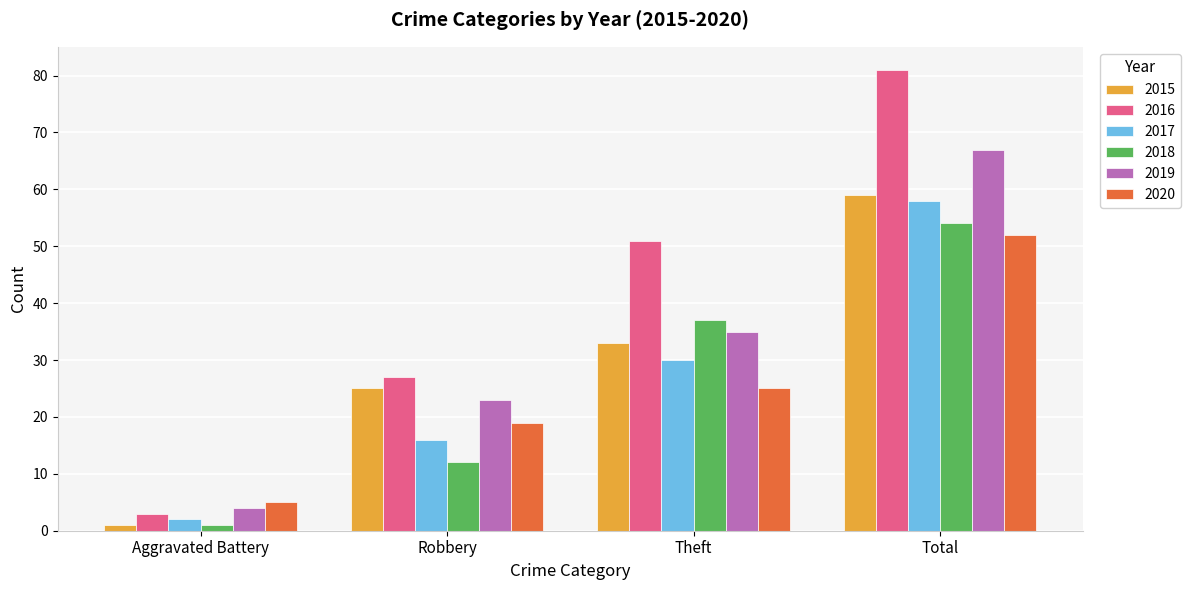

What is the total value across all series at Total?

371